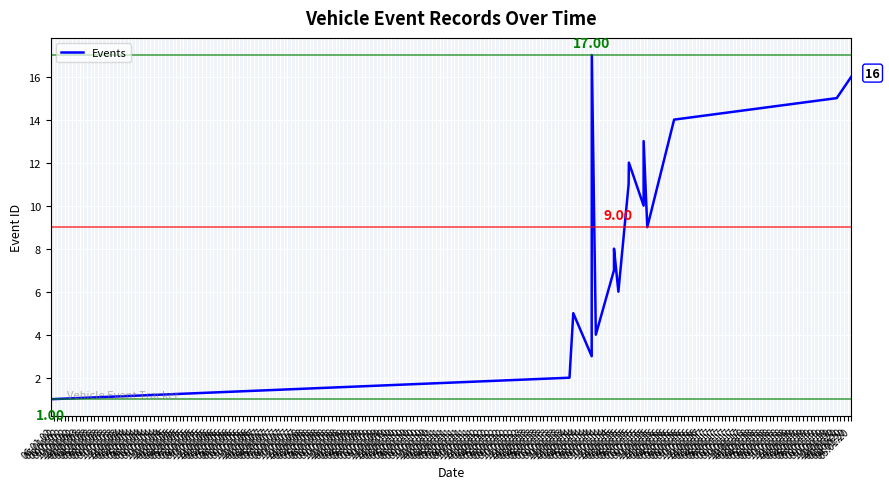

How many lines are shown in the chart?

1